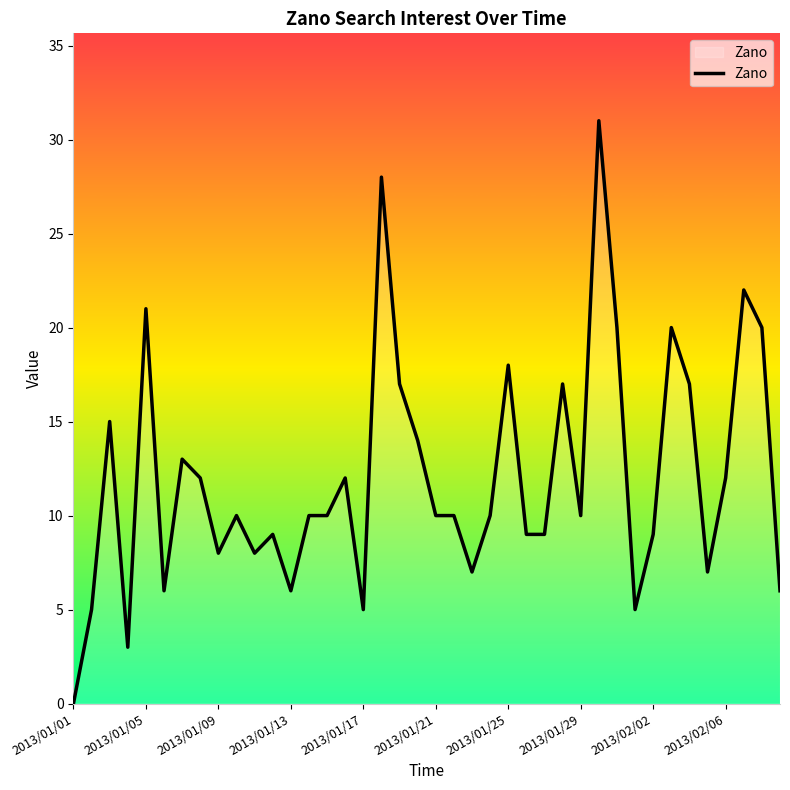

What is the difference between the maximum and minimum values?

31